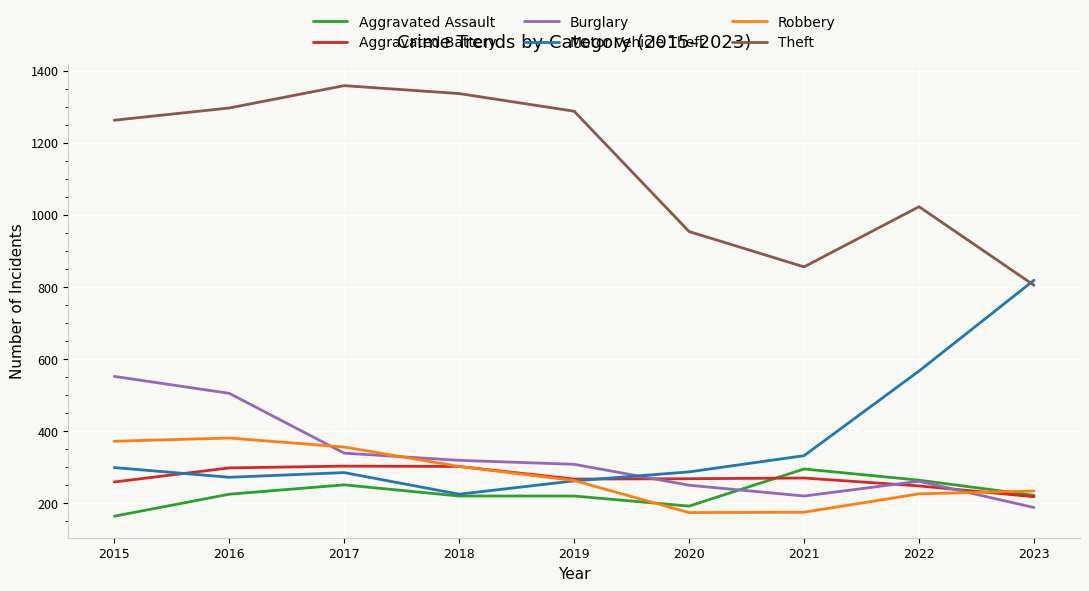

The Robbery series shows 263 at 2019. True or false?

True